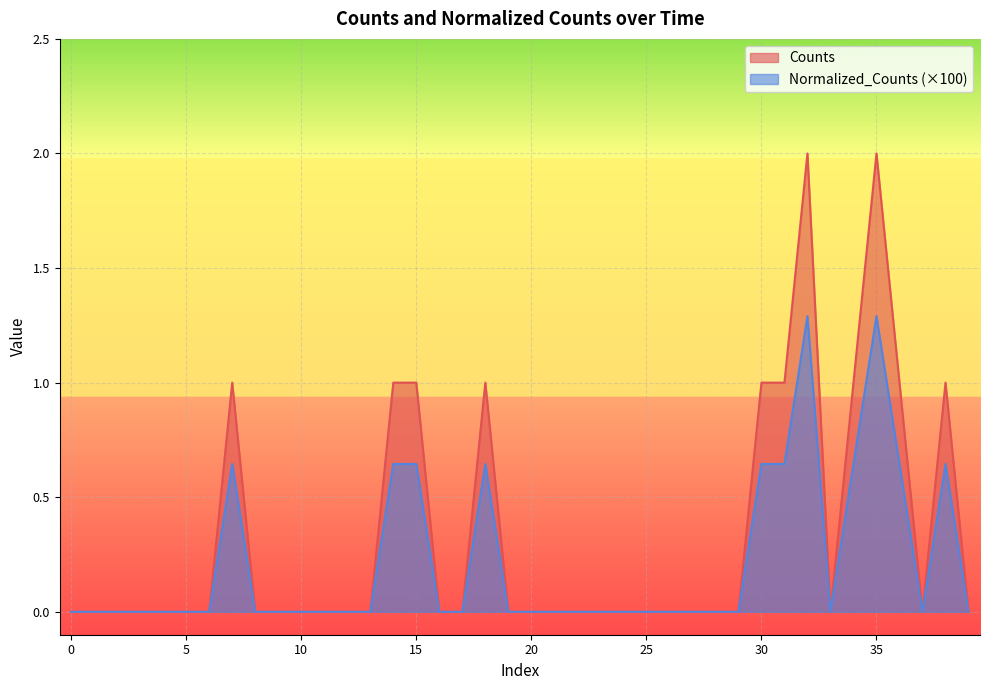

List the series in order of their overall mean, lowest first.

Normalized_Counts (×100), Counts